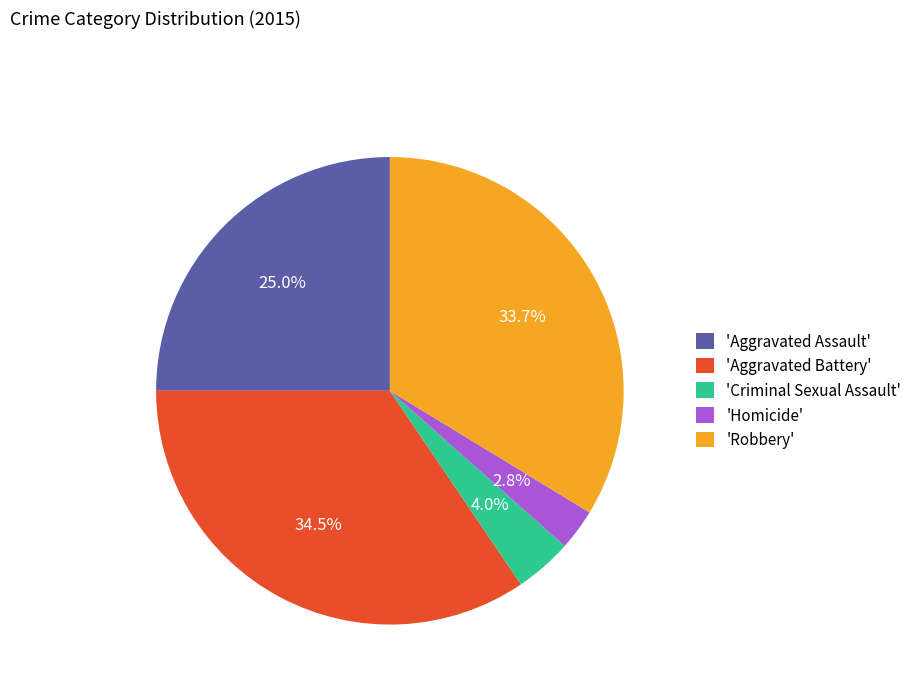

What portion of the pie excludes 'Criminal Sexual Assault'?

96.0%